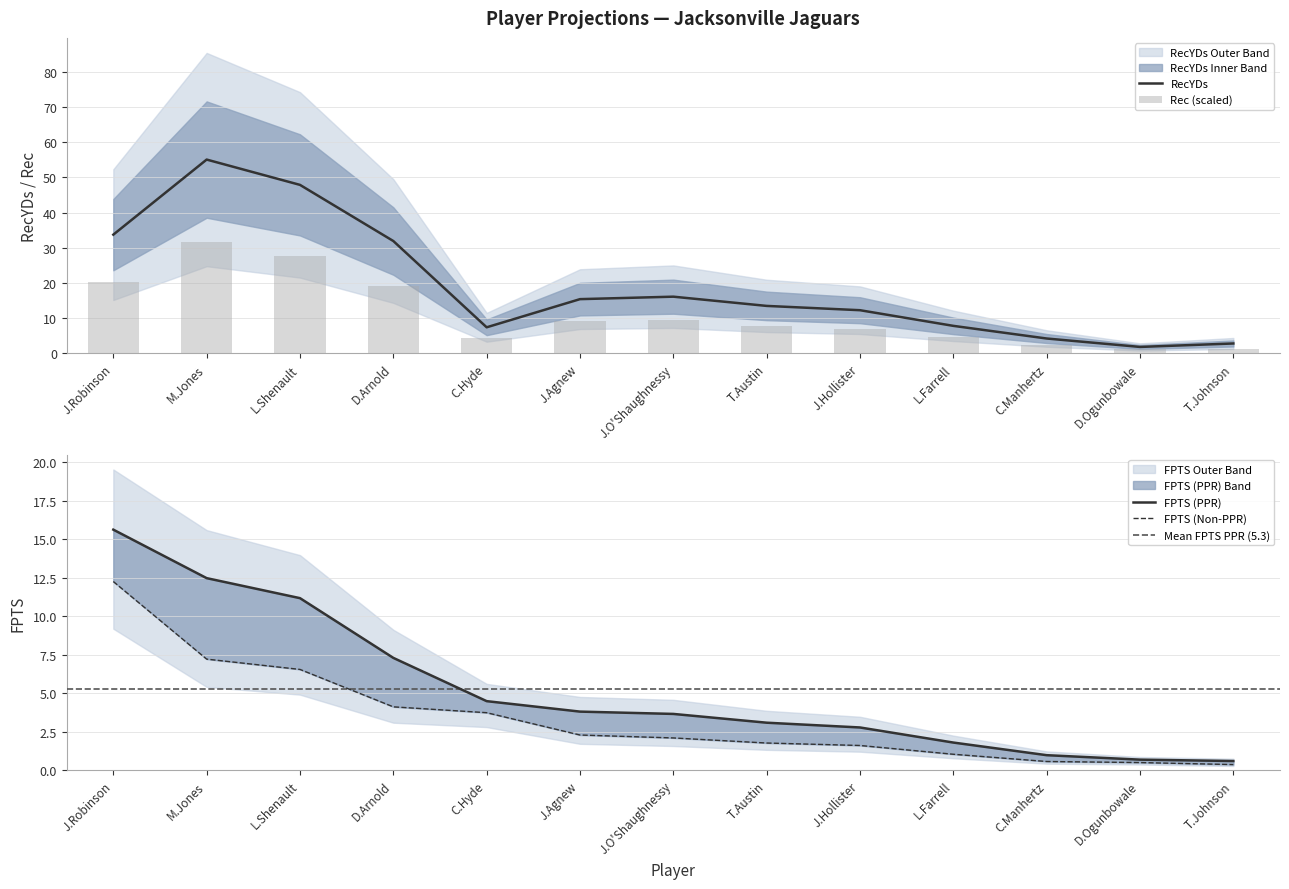

Reading left to right, extract all data points from this chart.

Rec: J.Robinson=20.2	M.Jones=31.6	L.Shenault=27.8	D.Arnold=19.1	C.Hyde=4.4	J.Agnew=9.1	J.O'Shaughnessy=9.4	T.Austin=7.9	J.Hollister=7.0	L.Farrell=4.6	C.Manhertz=2.5	D.Ogunbowale=1.1	T.Johnson=1.4
RecYDs: J.Robinson=33.7	M.Jones=55.0	L.Shenault=47.8	D.Arnold=31.9	C.Hyde=7.4	J.Agnew=15.4	J.O'Shaughnessy=16.1	T.Austin=13.5	J.Hollister=12.3	L.Farrell=7.8	C.Manhertz=4.2	D.Ogunbowale=1.9	T.Johnson=2.8
FPTS (PPR): J.Robinson=15.6	M.Jones=12.5	L.Shenault=11.2	D.Arnold=7.3	C.Hyde=4.5	J.Agnew=3.8	J.O'Shaughnessy=3.7	T.Austin=3.1	J.Hollister=2.8	L.Farrell=1.8	C.Manhertz=1.0	D.Ogunbowale=0.7	T.Johnson=0.6
FPTS (Non-PPR): J.Robinson=12.3	M.Jones=7.2	L.Shenault=6.5	D.Arnold=4.1	C.Hyde=3.7	J.Agnew=2.3	J.O'Shaughnessy=2.1	T.Austin=1.8	J.Hollister=1.6	L.Farrell=1.0	C.Manhertz=0.6	D.Ogunbowale=0.5	T.Johnson=0.4